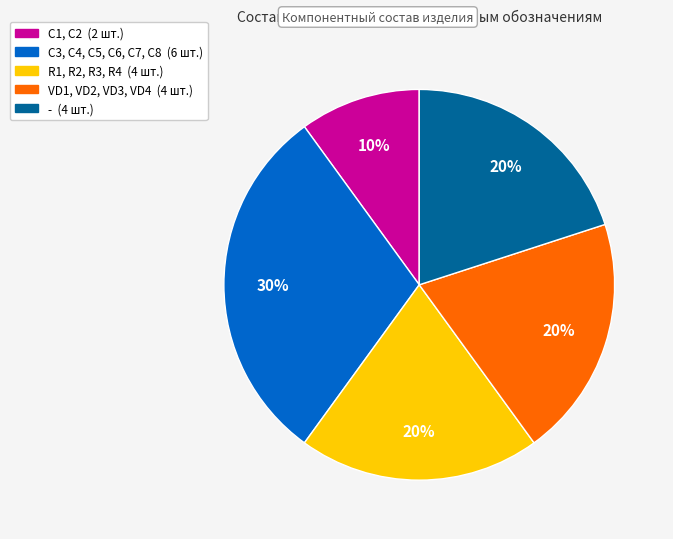

What percentage is the - slice, to the nearest percent?

20%